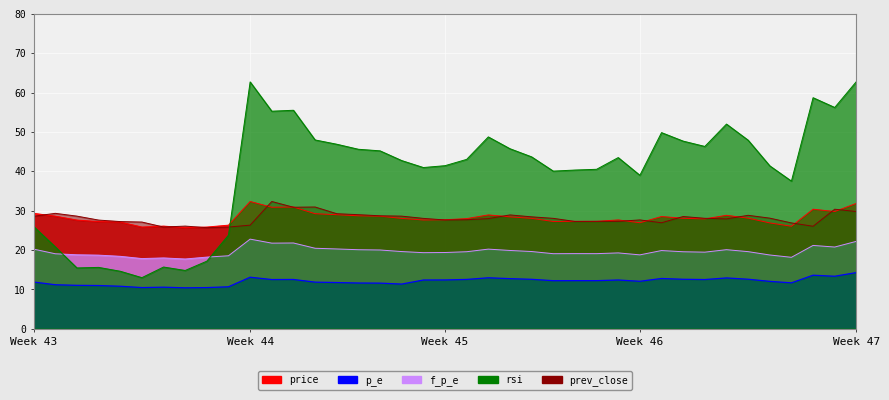

True or false: rsi and p_e cross at least once.

False